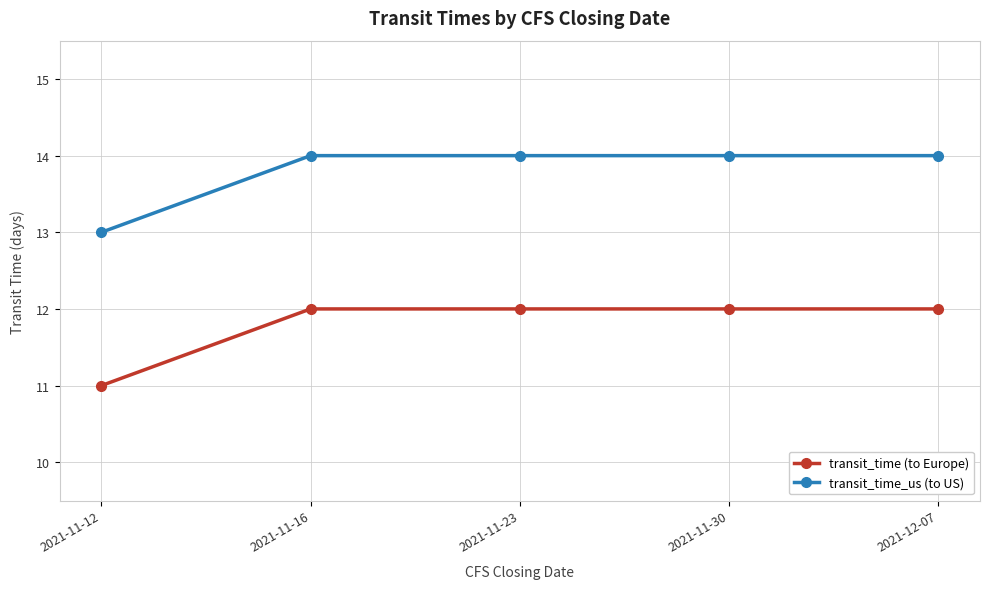

What position from the left is 2021-11-30?

4